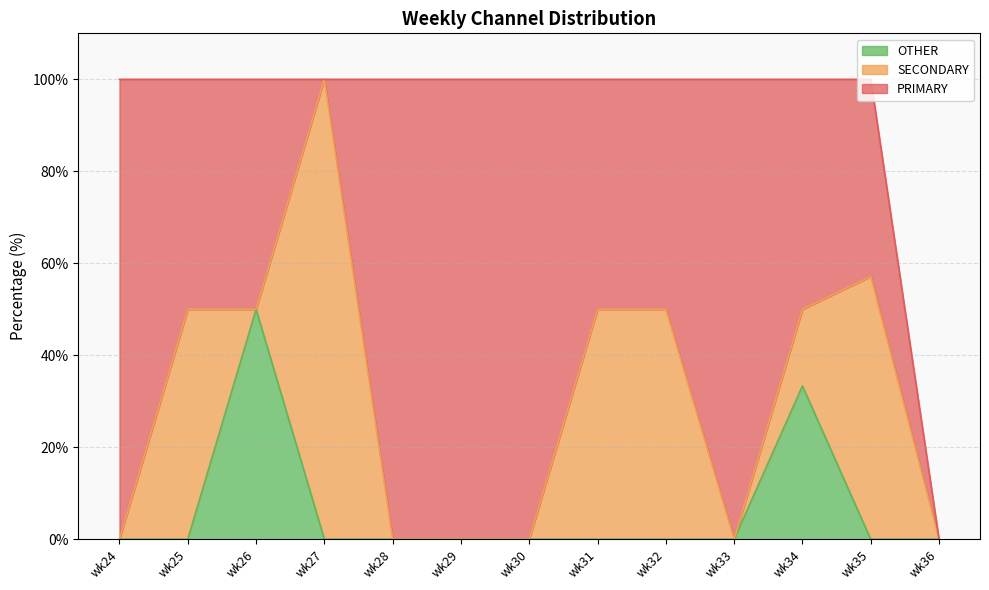

At wk26, list the series in order from largest to smallest.

PRIMARY, OTHER, SECONDARY